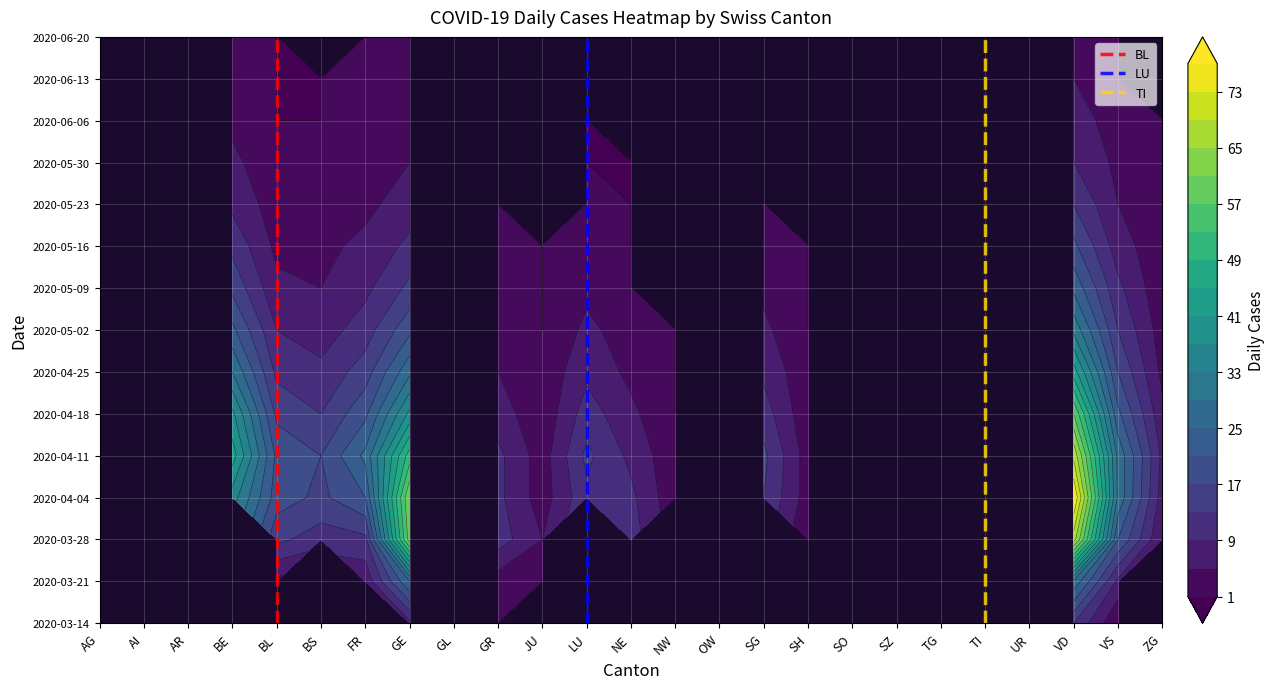

List the series in order of their peak value, lowest first.

BL, LU, TI